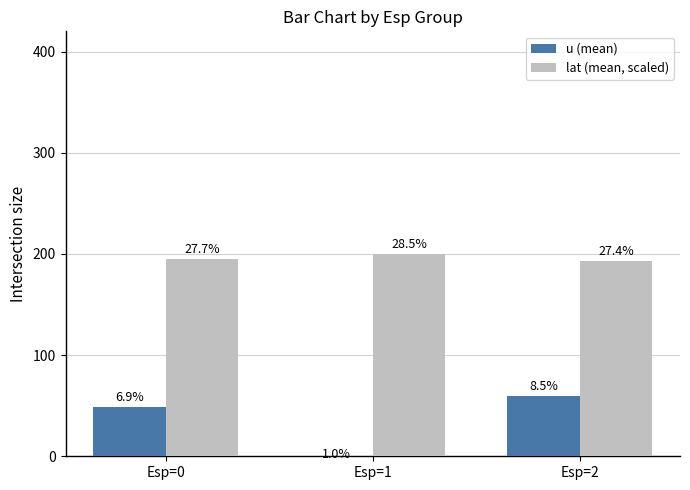

At which category does the chart reach its minimum across all series?

Esp=1